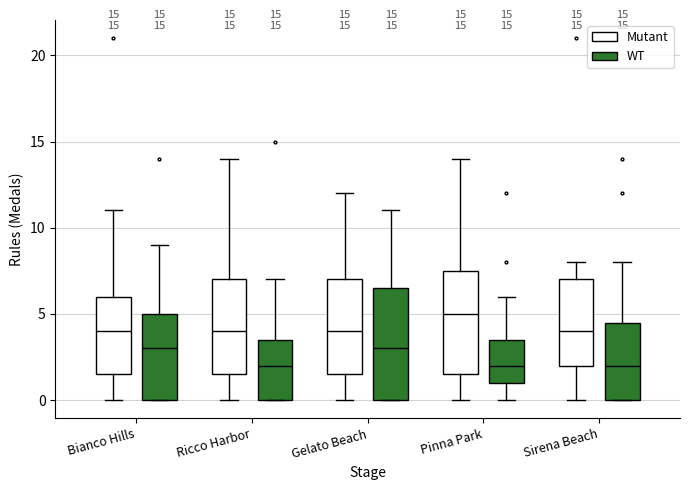

Which box has the highest median line?

Pinna Park (Mutant)